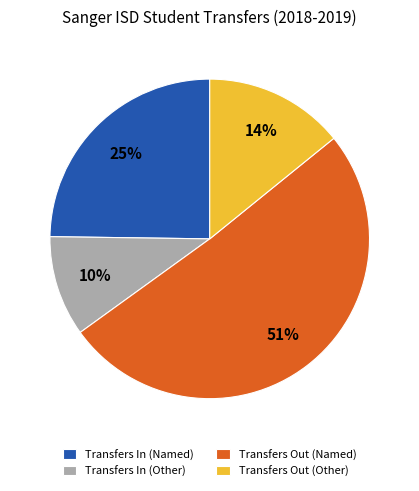

To the nearest percent, what portion does Transfers Out (Named) represent?

51%